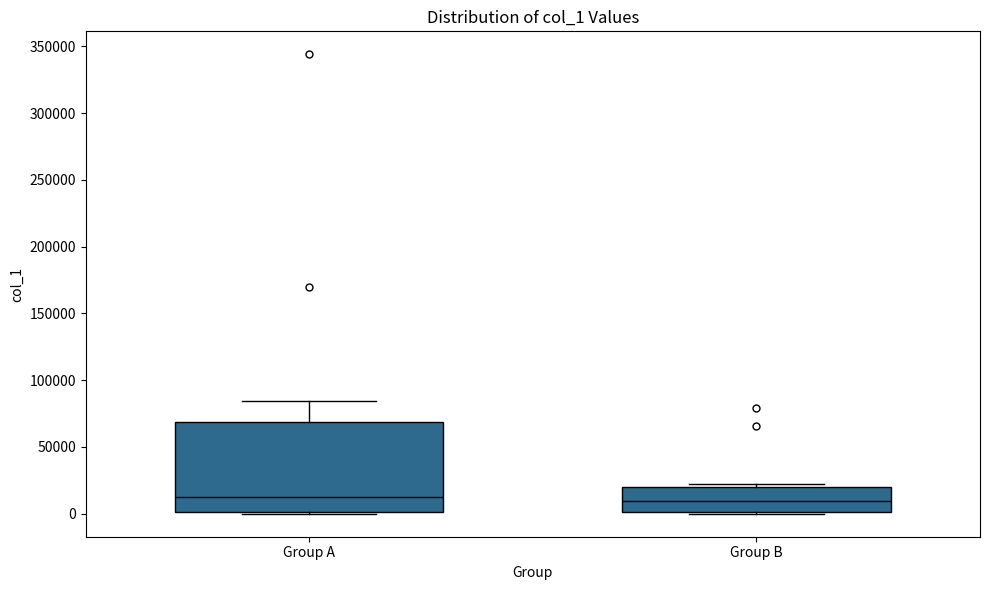

Comparing the boxes themselves (not the whiskers), which one is the tallest?

Group A